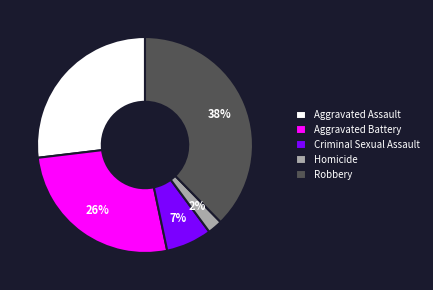

How many segments does this pie chart have?

5